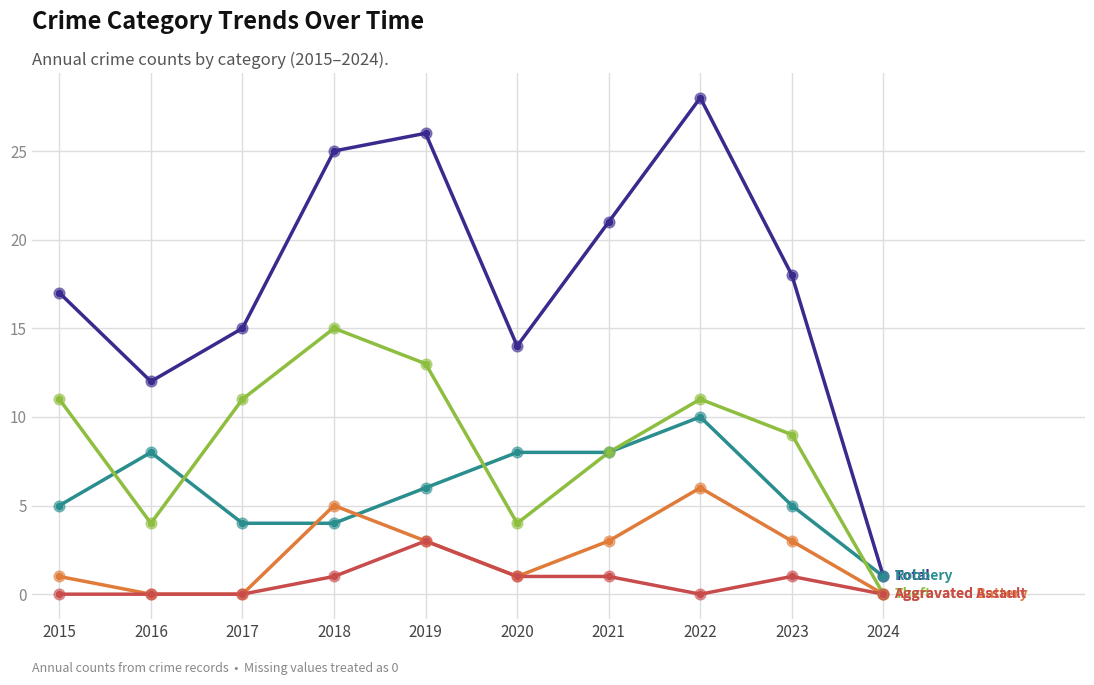

What is the difference between the highest and lowest values at 2023?

17